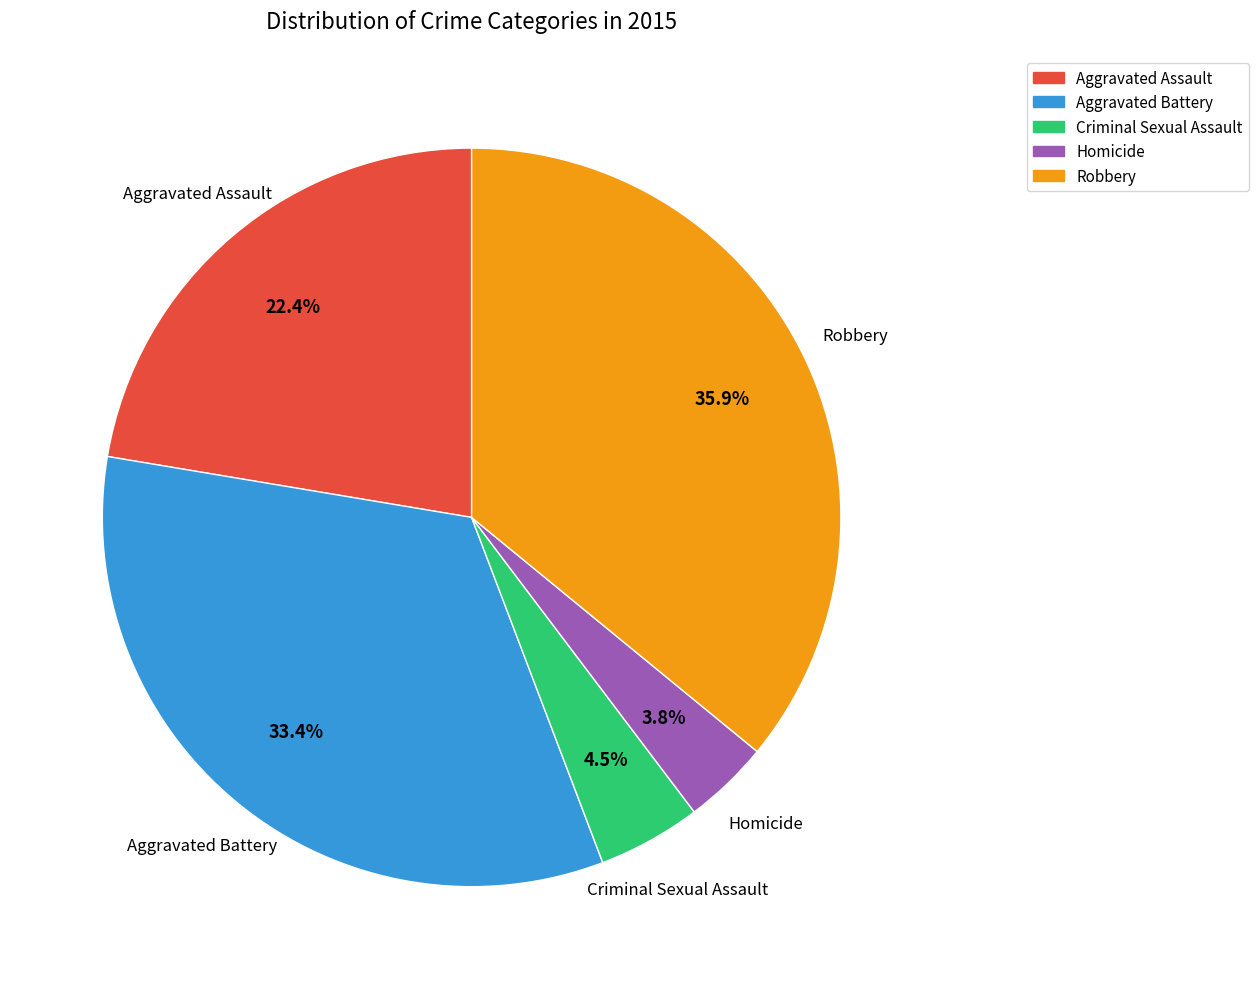

To the nearest percent, what is the difference between the largest and smallest slice percentages?

32%